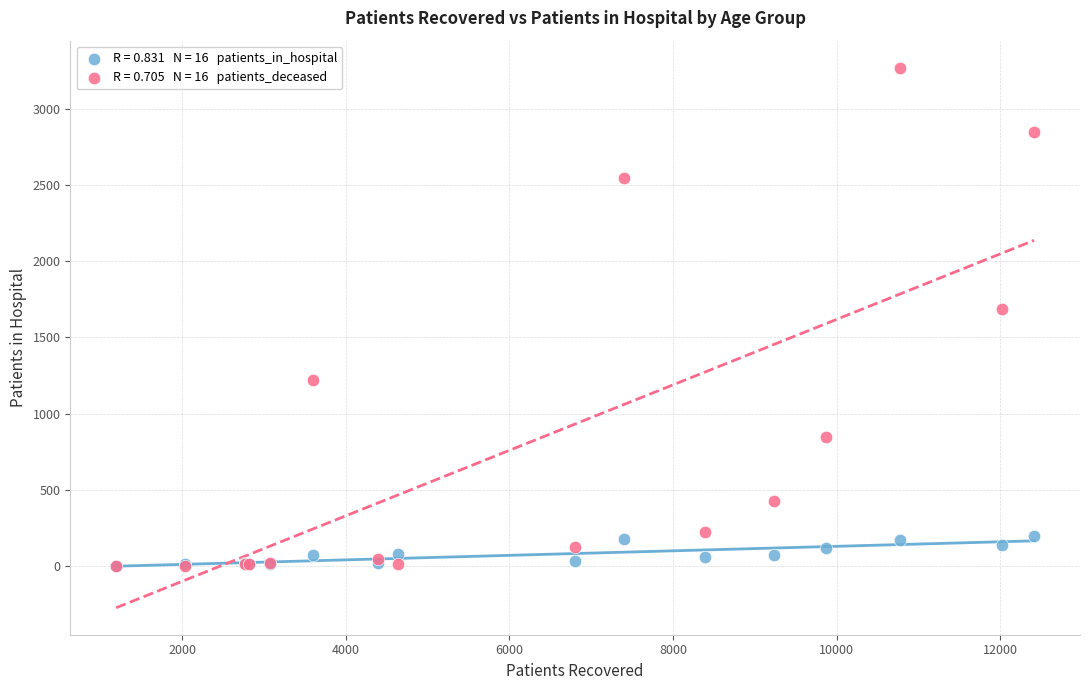

Across all series, what Y value is closest to 1635?

1687